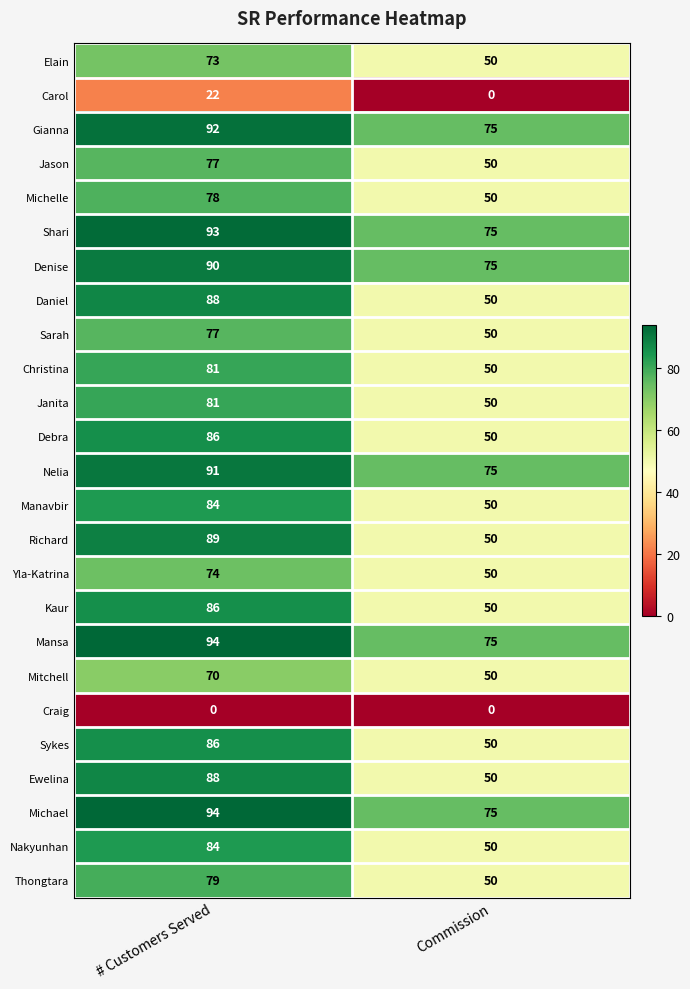

Which series changed the most between # Customers Served and Commission?

Richard